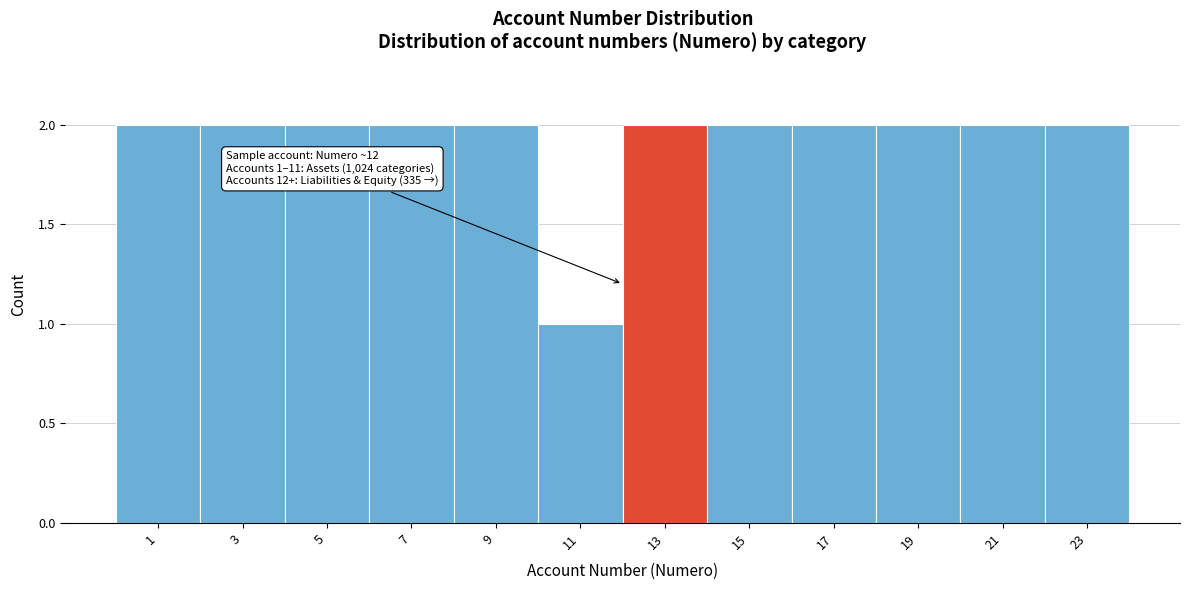

Reading left to right, extract all data points from this chart.

2	2	2	2	2	1	2	2	2	2	2	2